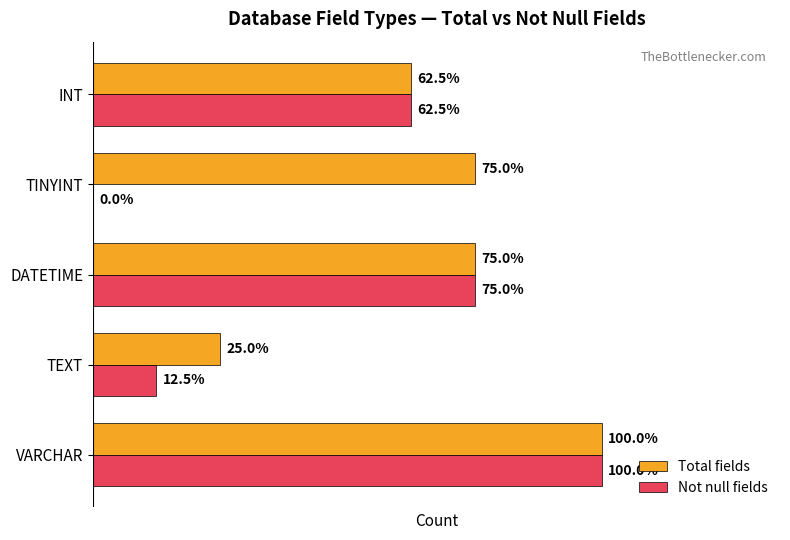

Which series has the widest spread of values?

Not null fields